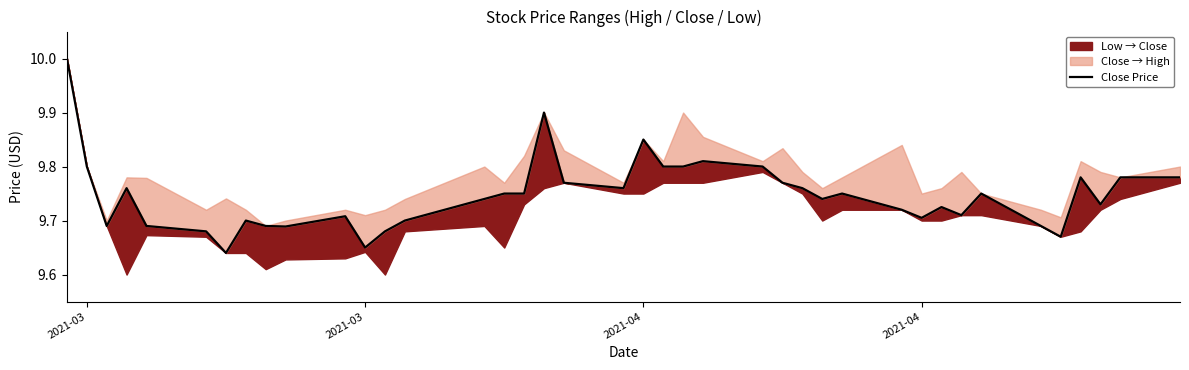

What is the greatest value displayed?

10.0